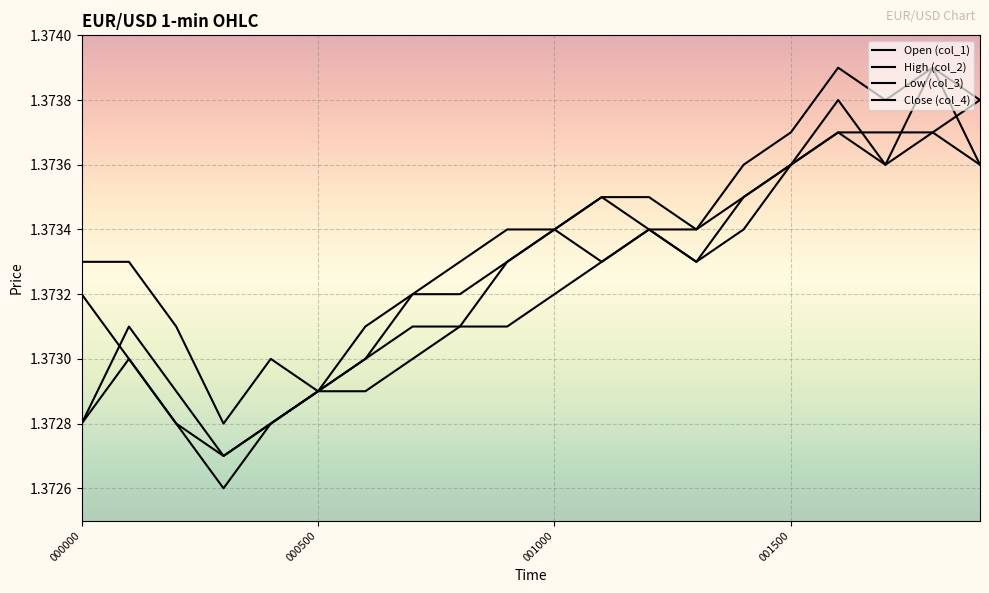

At which category is the sum across all series the highest?

18